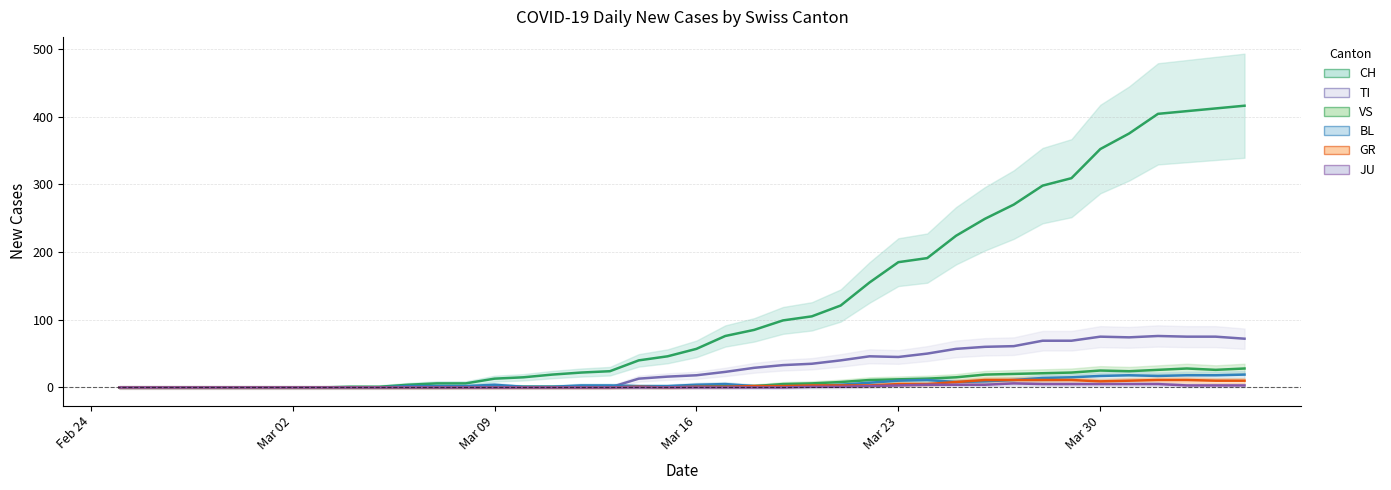

Reading right to left, extract all data points from this chart.

CH: 416	412	408	404	375	352	309	298	270	249	224	191	185	155	121	105	99	85	76	57	46	40	24	22	19	15	13	6	6	4	1	1	0	0	0	0	0	0	0	0
TI: 72	75	75	76	74	75	69	69	61	60	57	50	45	46	40	35	33	29	23	18	16	13	0	0	0	0	0	0	0	0	0	0	0	0	0	0	0	0	0	0
VS: 28	26	28	26	24	25	22	21	20	19	15	13	12	11	8	6	5	2	2	2	1	1	1	1	1	1	1	1	0	0	0	0	0	0	0	0	0	0	0	0
BL: 19	18	18	17	18	17	15	14	11	9	8	11	10	7	4	2	2	2	5	4	2	2	3	3	1	1	4	2	2	2	0	0	0	0	0	0	0	0	0	0
GR: 10	10	11	11	10	9	11	11	11	11	8	5	5	3	3	3	2	2	1	1	0	1	0	0	0	0	0	0	0	0	0	0	0	0	0	0	0	0	0	0
JU: 3	3	3	5	5	5	5	5	6	4	4	4	3	2	1	1	0	0	0	0	0	0	0	0	0	0	0	0	0	0	0	0	0	0	0	0	0	0	0	0